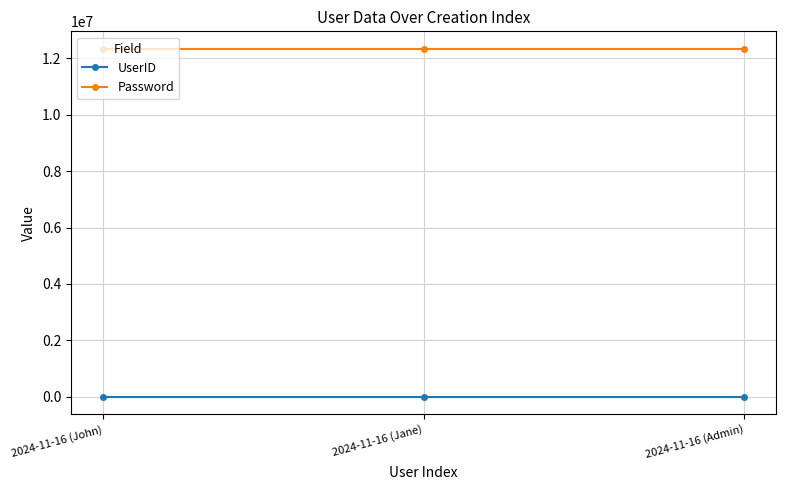

Is the value of Password at 2024-11-16 (Admin) greater than the value of UserID at 2024-11-16 (Jane)?

Yes